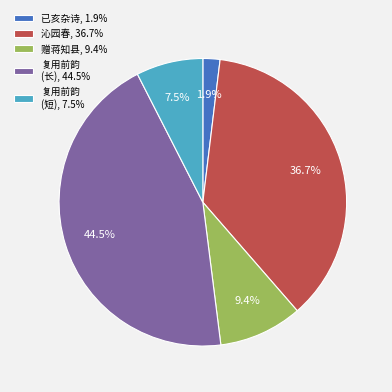

What is the largest slice in the pie chart?

复用前韵 (长), 44.5%